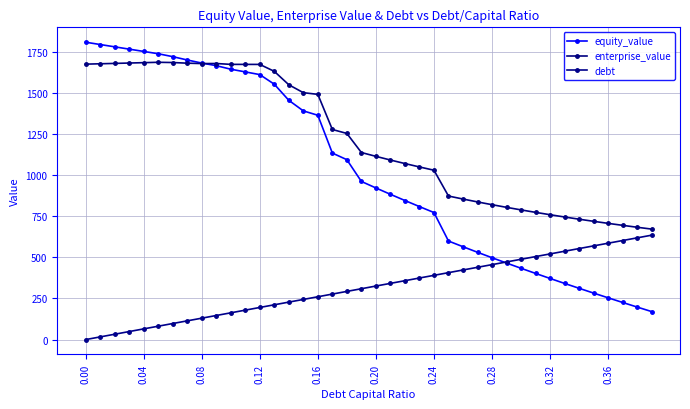

List the series in order of their peak value, lowest first.

debt, enterprise_value, equity_value